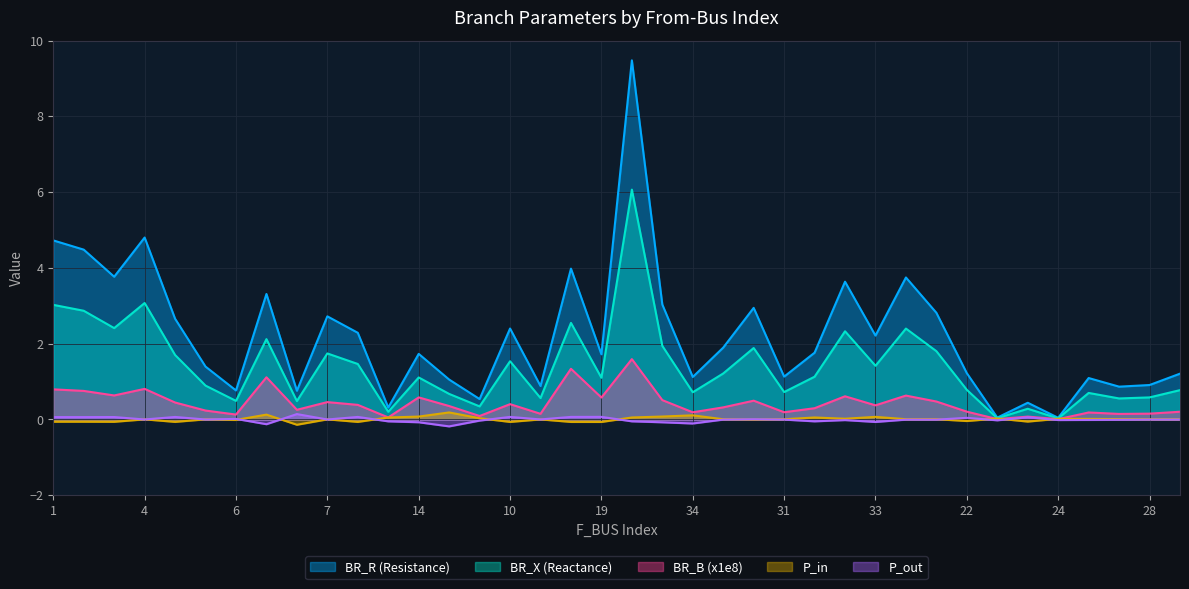

How many values in P_out are below zero?

25